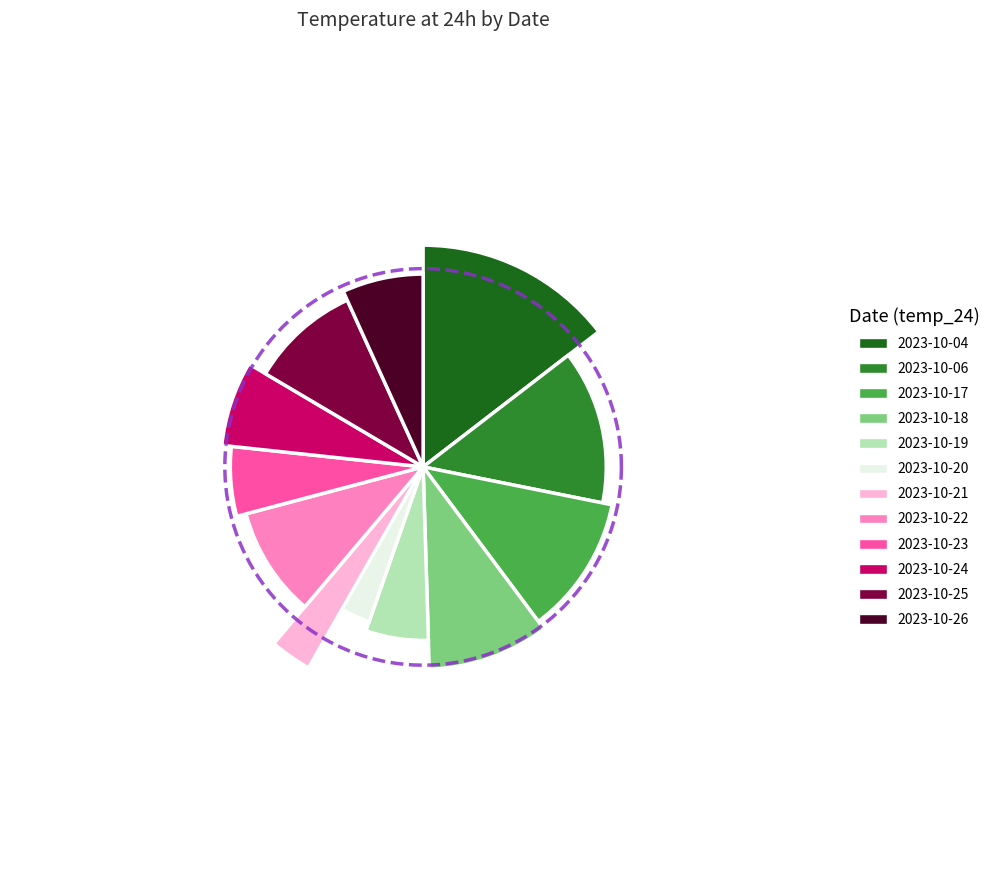

Between 2023-10-24 and 2023-10-22, which is larger?

2023-10-22